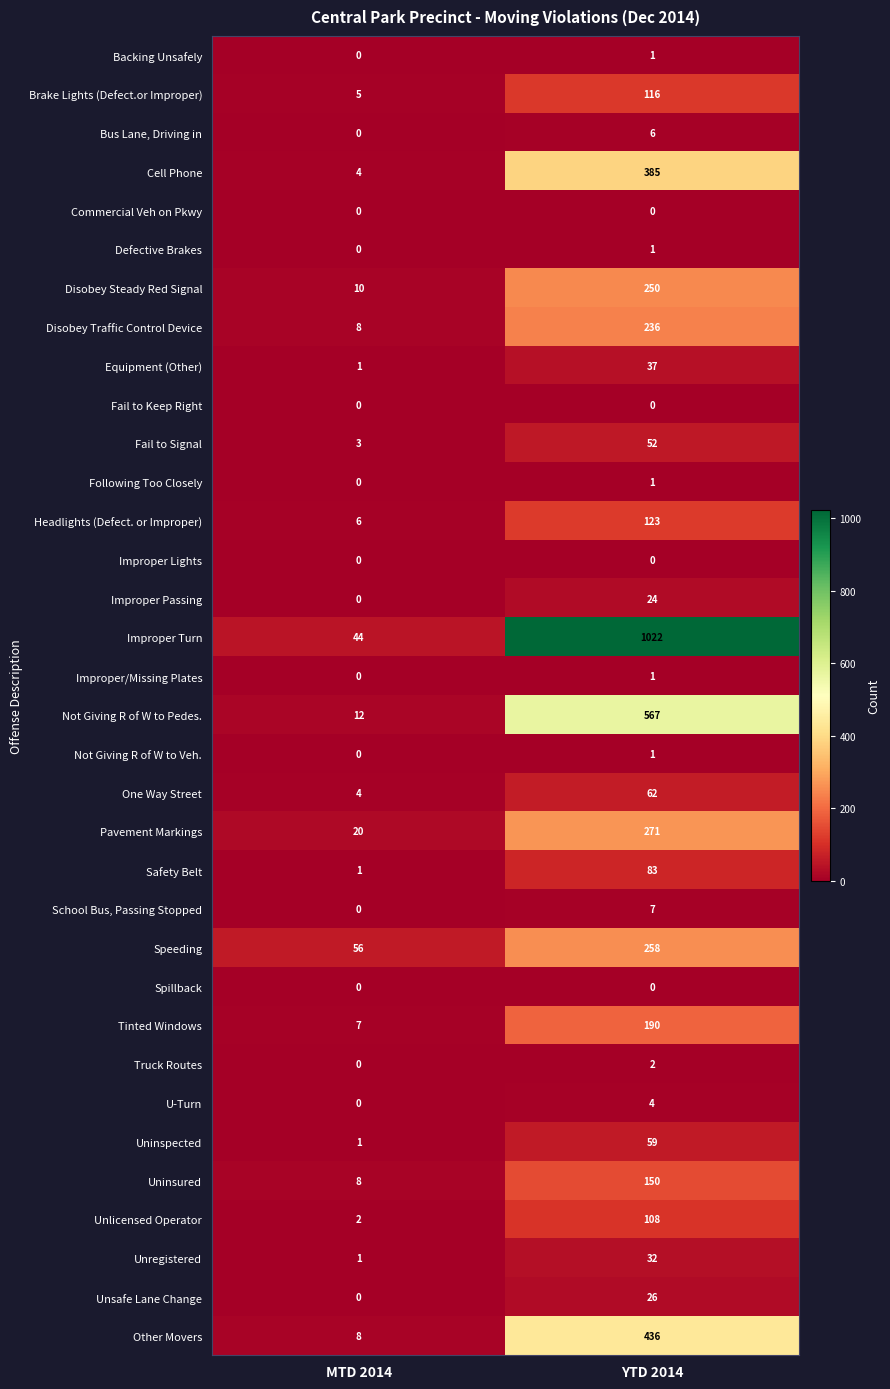

What is the difference between the maximum and minimum values in the Speeding series?

202